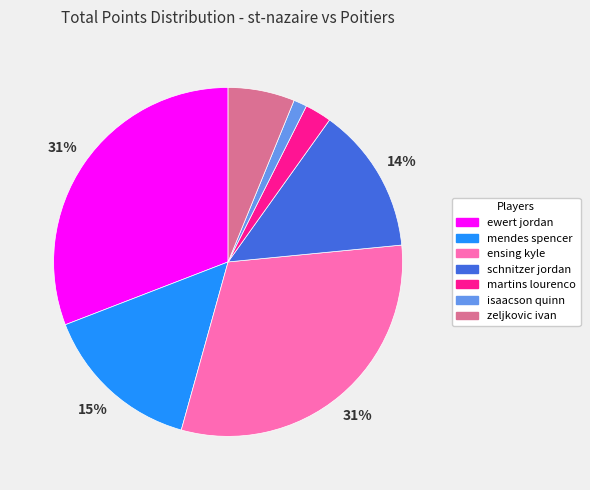

Which has a higher value, martins lourenco or mendes spencer?

mendes spencer